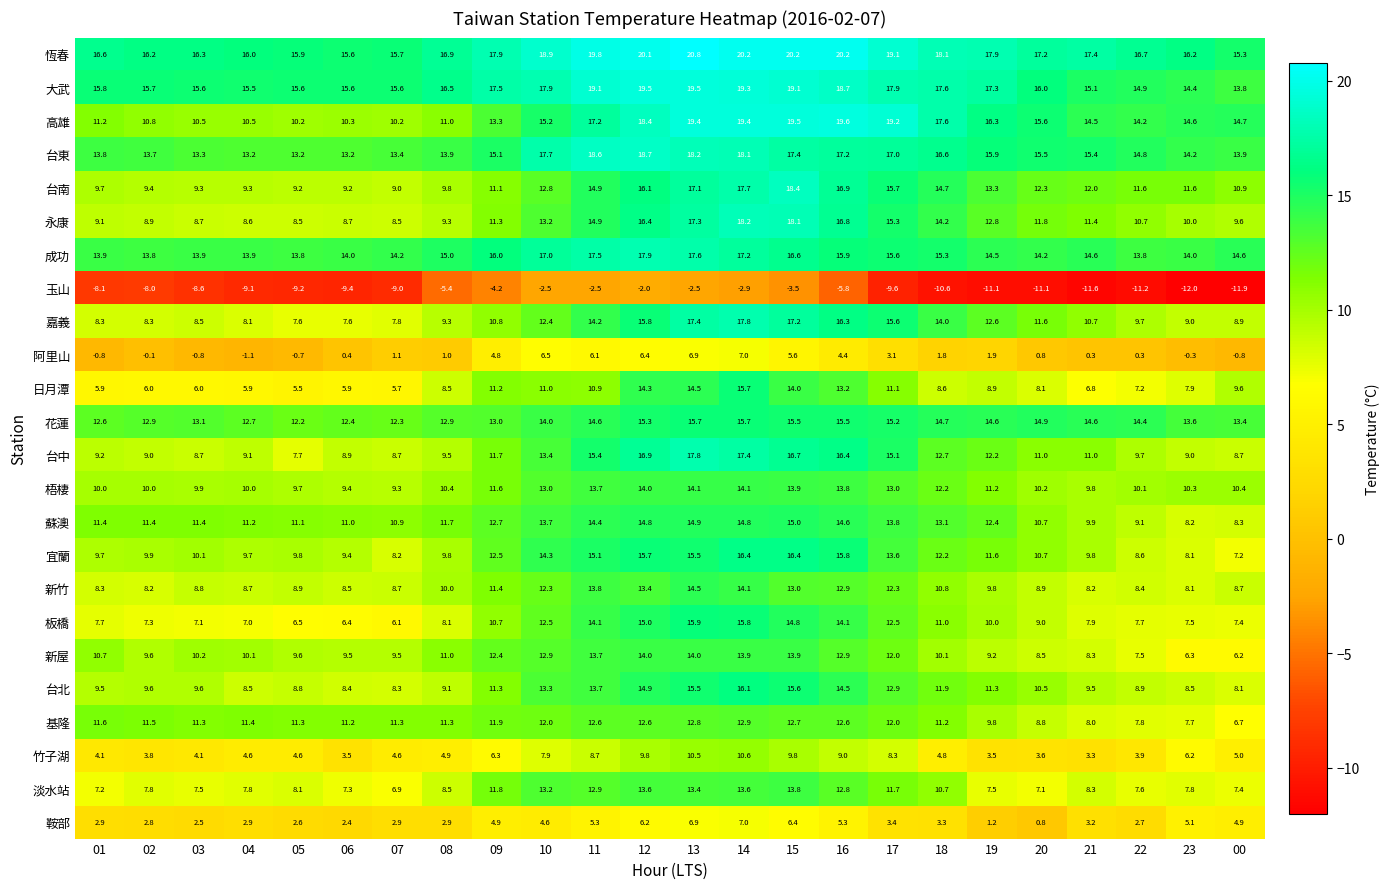

The value of 宜蘭 at 08 is 9.8. True or false?

True